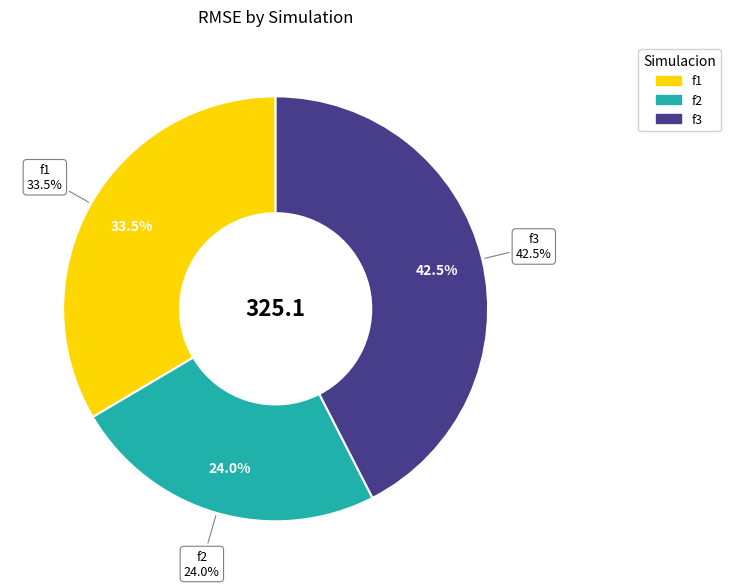

To the nearest percent, what is the average slice percentage?

33%